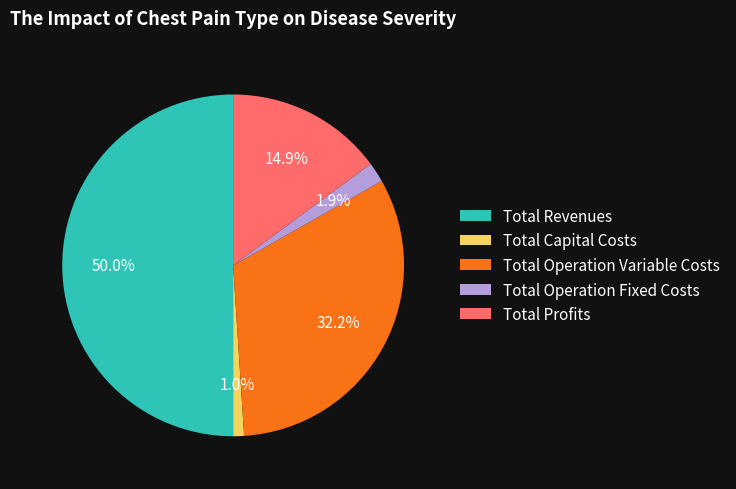

To the nearest percent, what is the difference between the Total Revenues and Total Operation Fixed Costs slice percentages?

48%